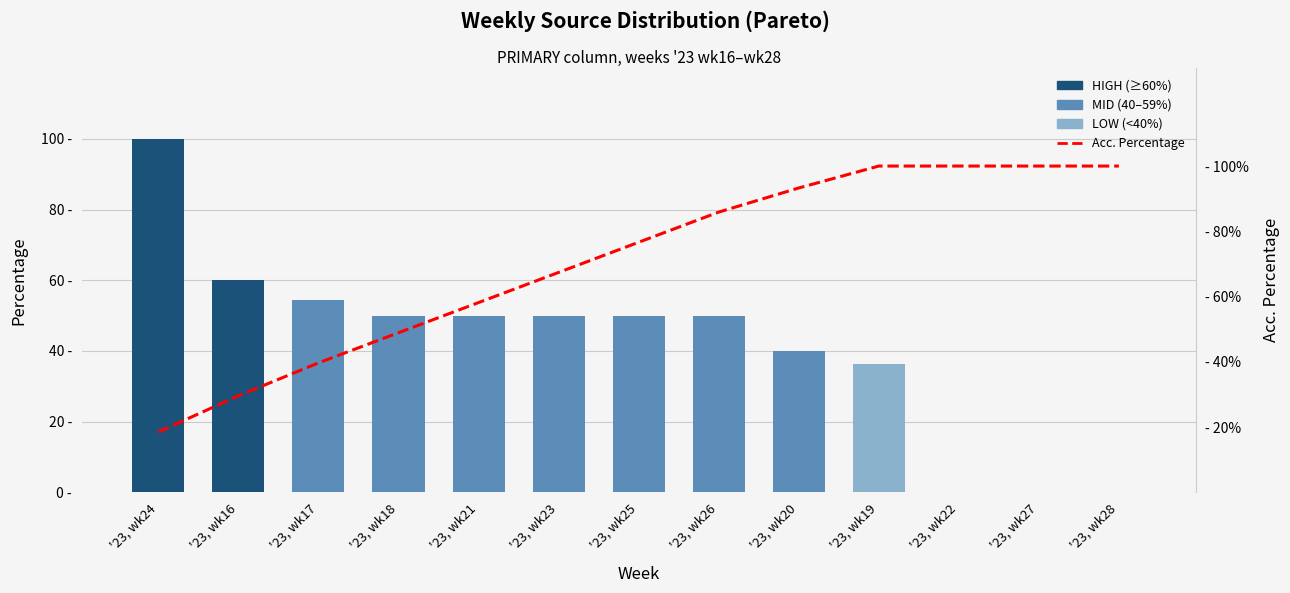

What is the sum of the Acc. Percentage values at '23, wk28 and '23, wk22?

200.0